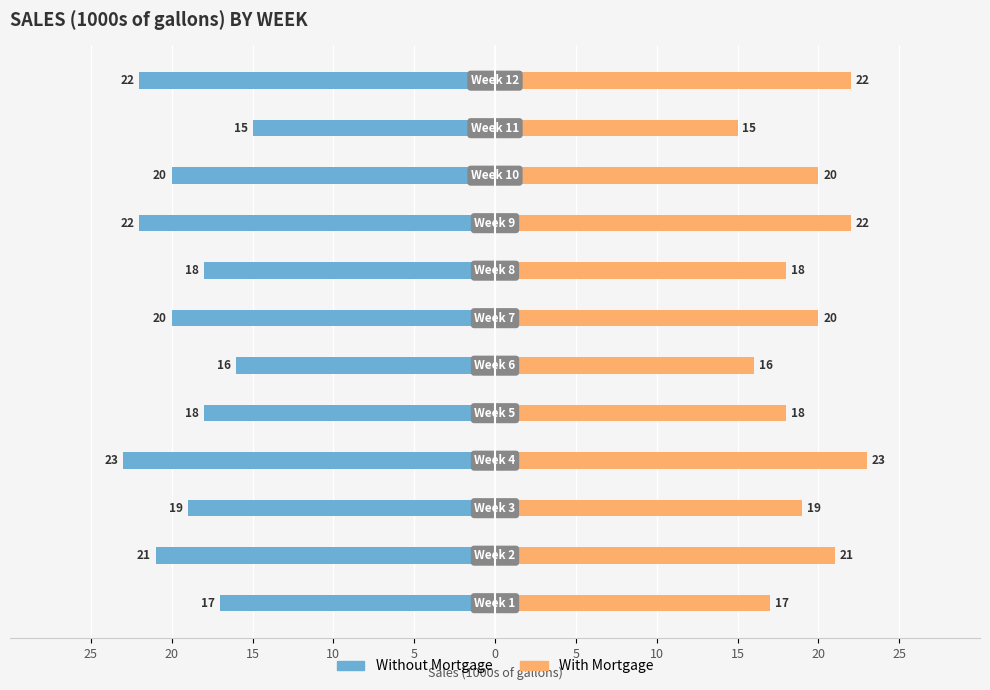

How many series are shown in this chart?

2